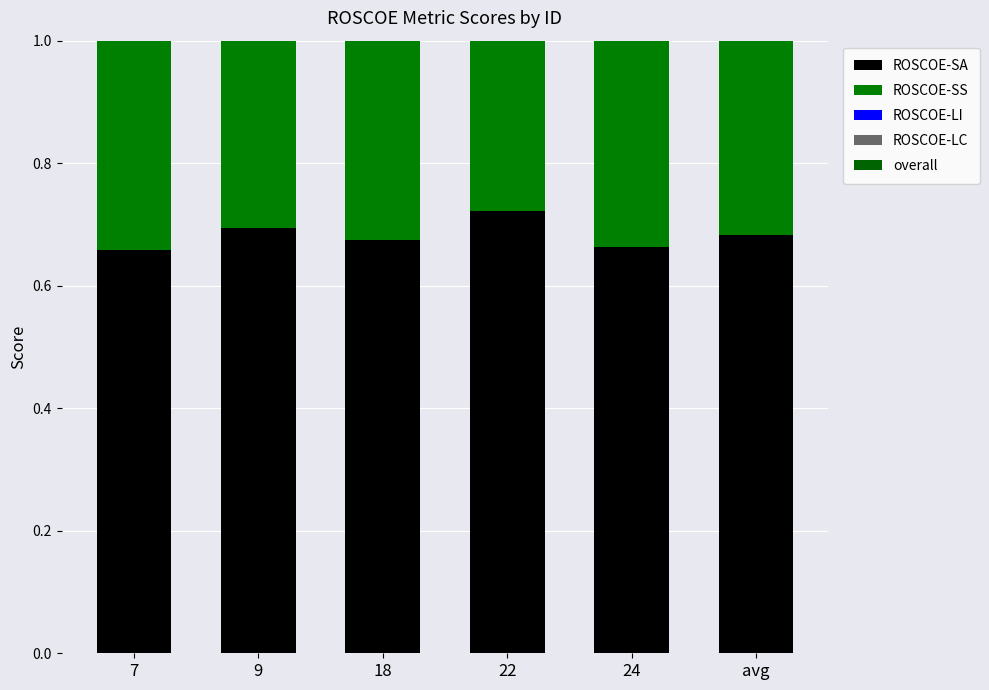

At which label does ROSCOE-LC reach its peak?

24